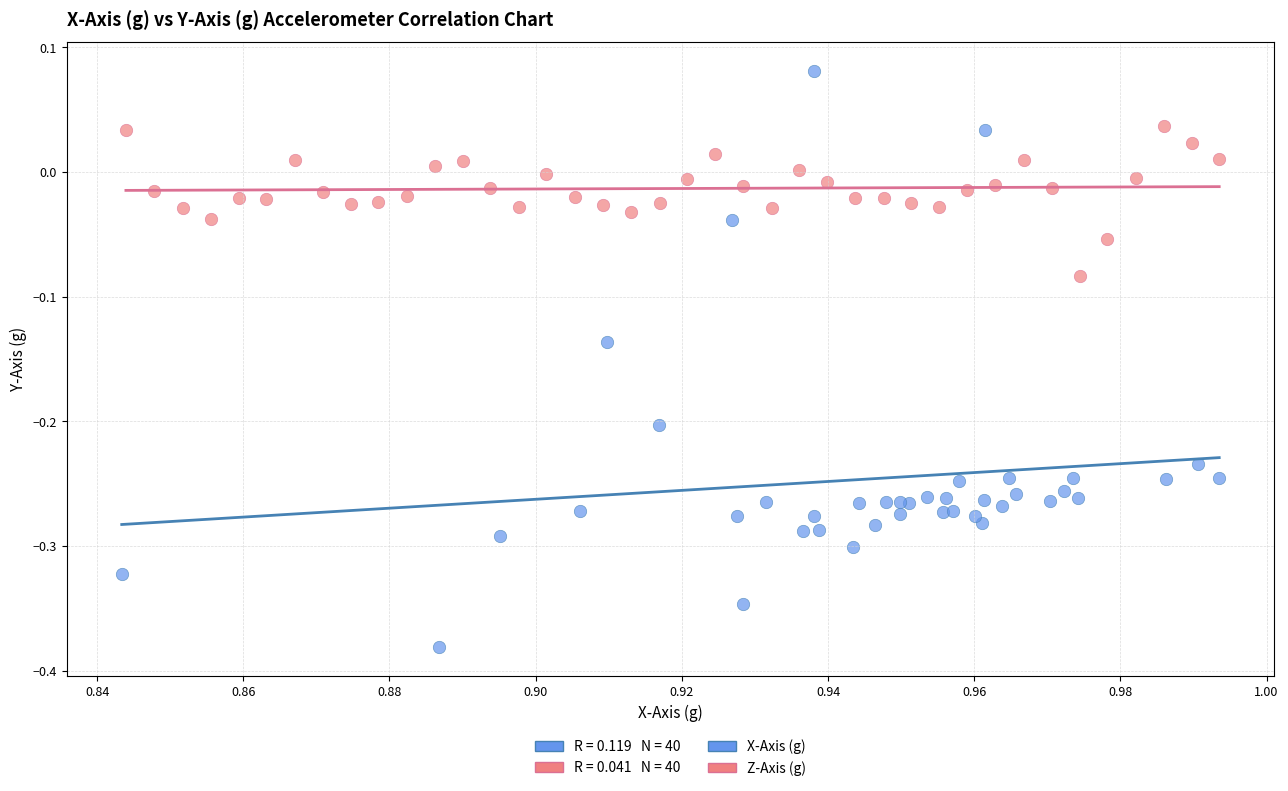

Which series contains the highest Y value?

X-Axis (g)